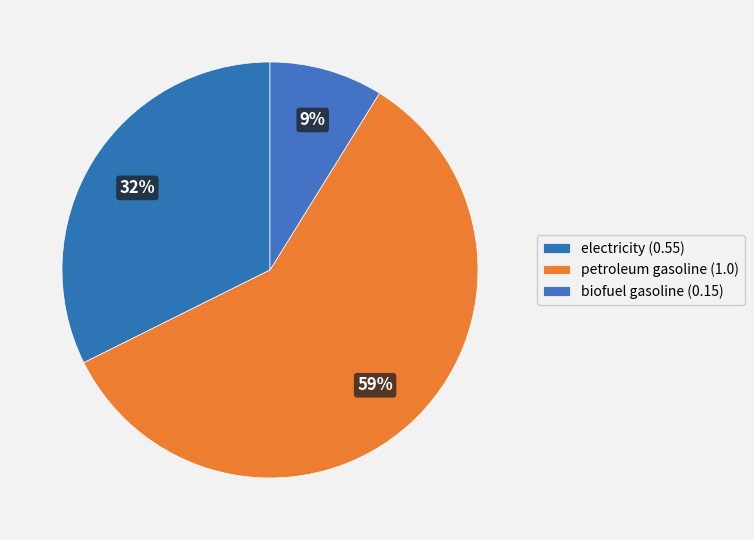

How many segments does this pie chart have?

3